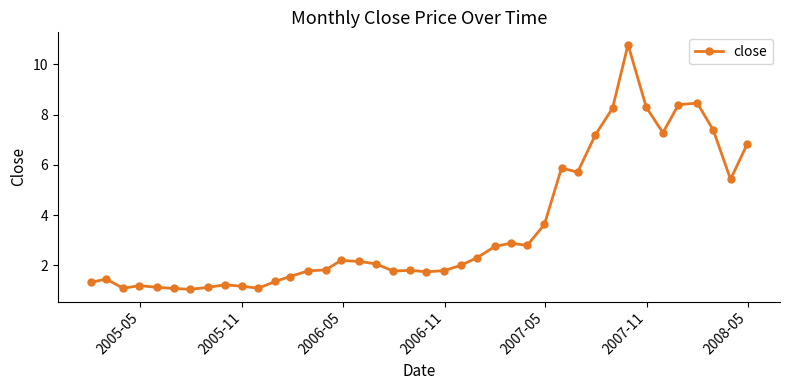

Is this an area chart (filled region under the line)?

No